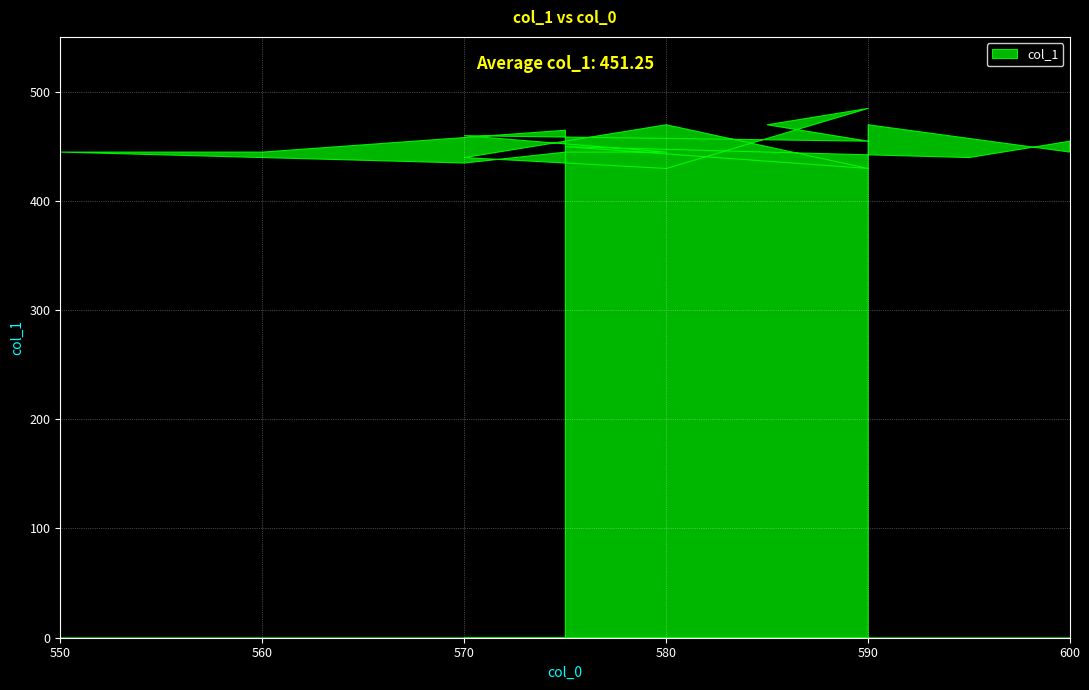

How many values are below 445?

5